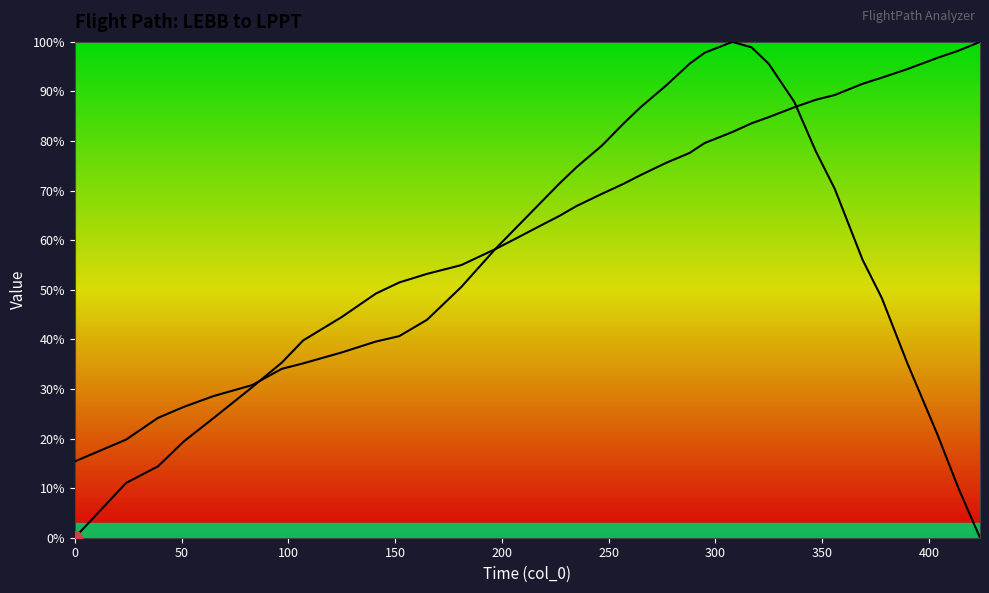

What is the sum of all Distance (col_3) values?

2276.1